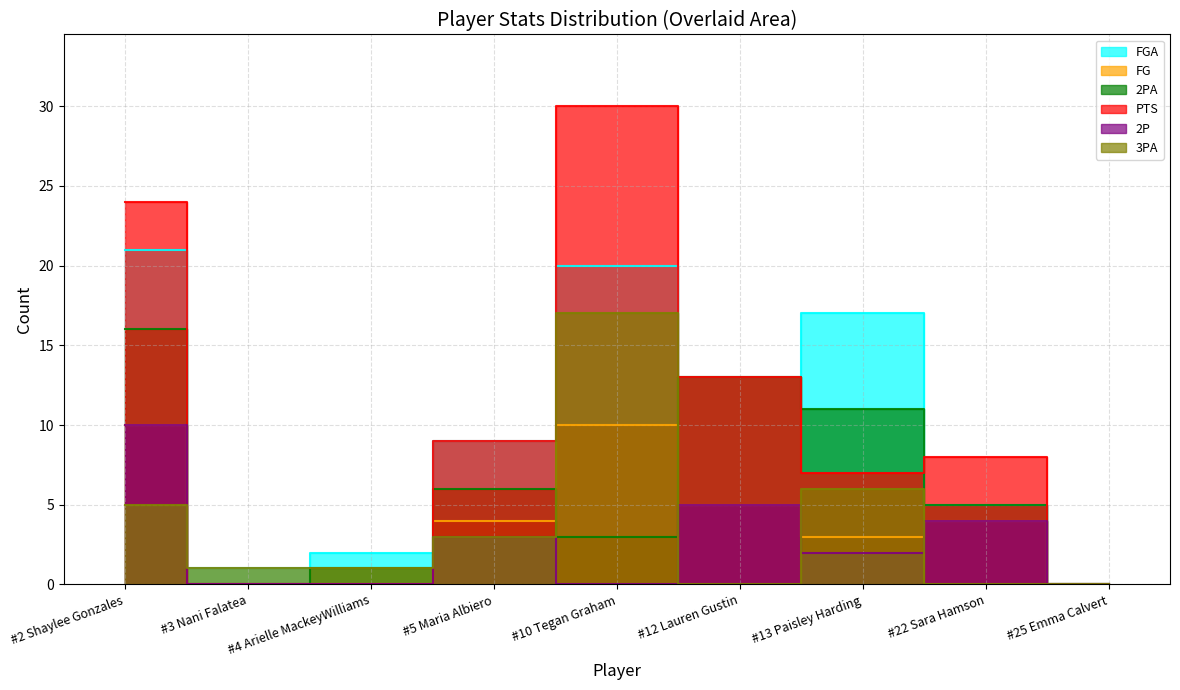

Which series has the widest spread of values?

PTS